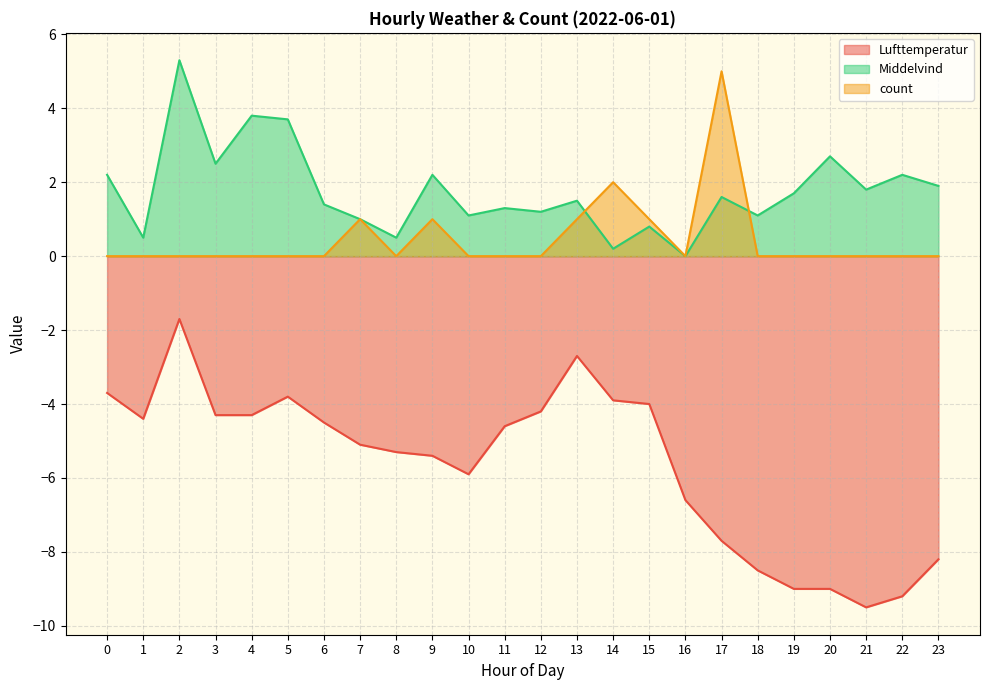

Which series has the largest total across all categories?

Middelvind